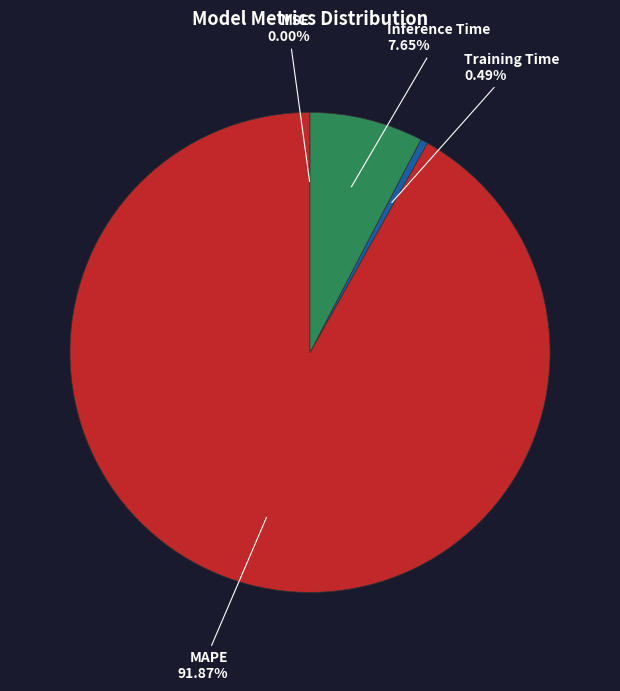

What is the largest slice in the pie chart?

MAPE